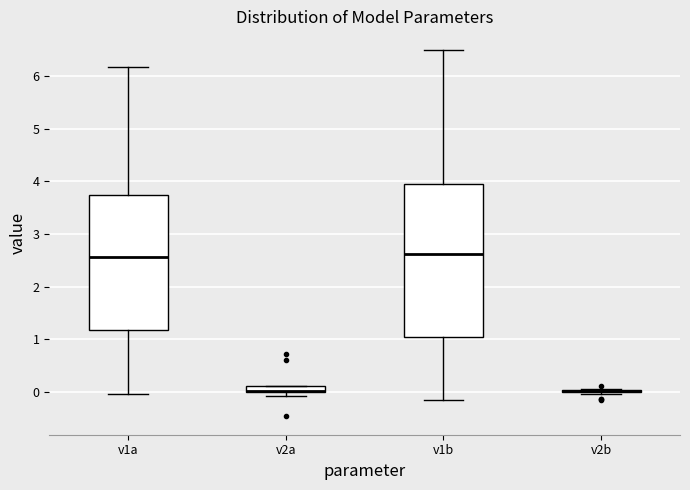

Which box is the tallest, from its lower edge to its upper edge?

v1b